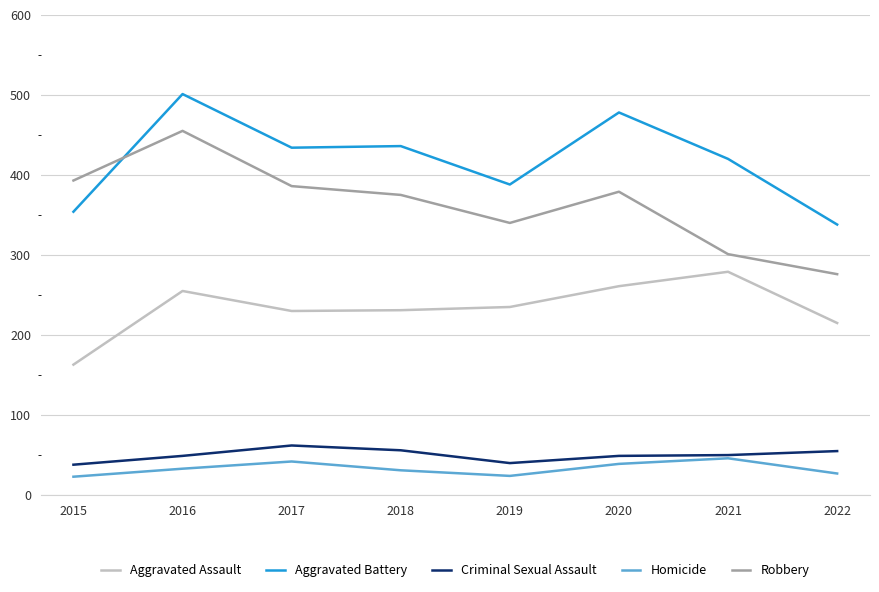

What is the sum of all Robbery values?

2905